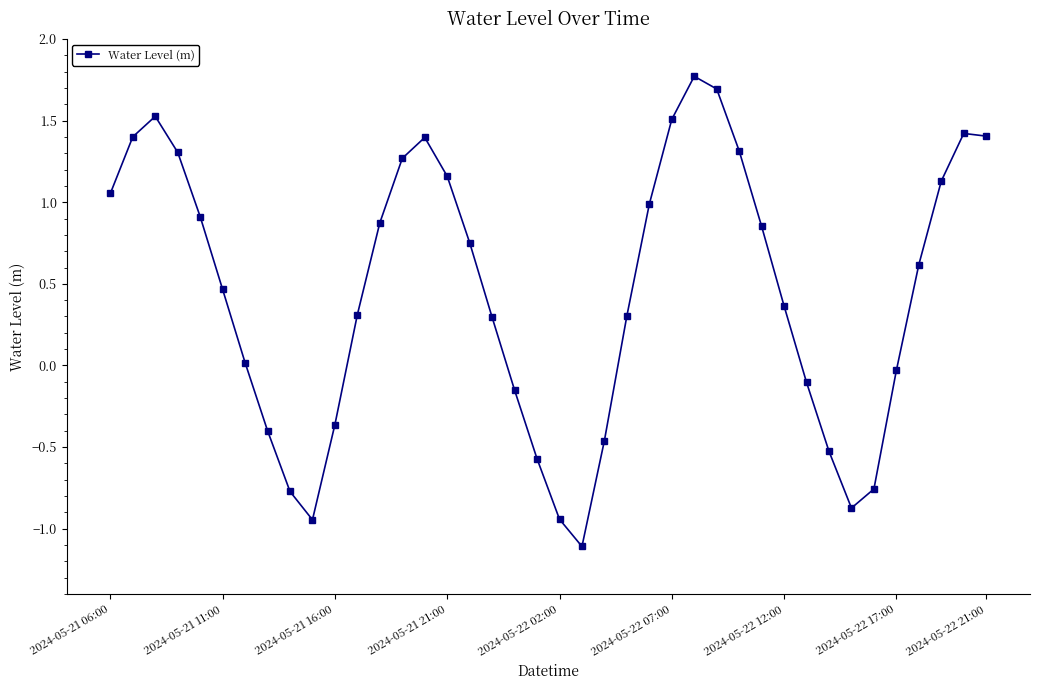

What is the minimum value shown in the chart?

-1.1